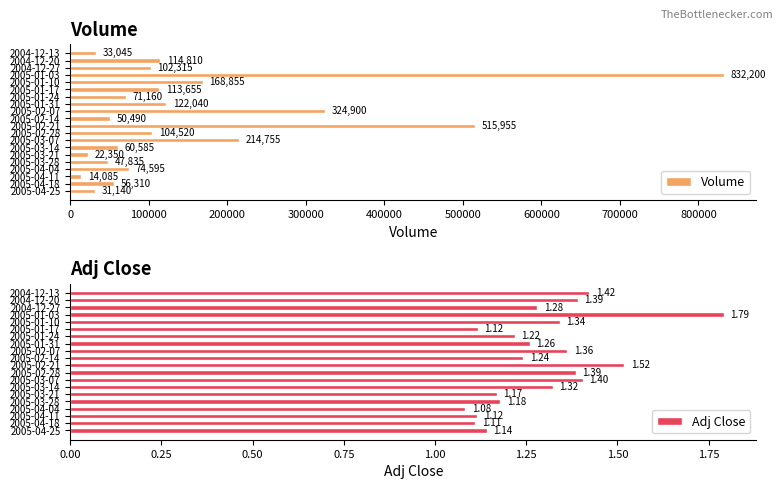

The value of Adj Close at 2005-01-03 is 1.8. True or false?

True